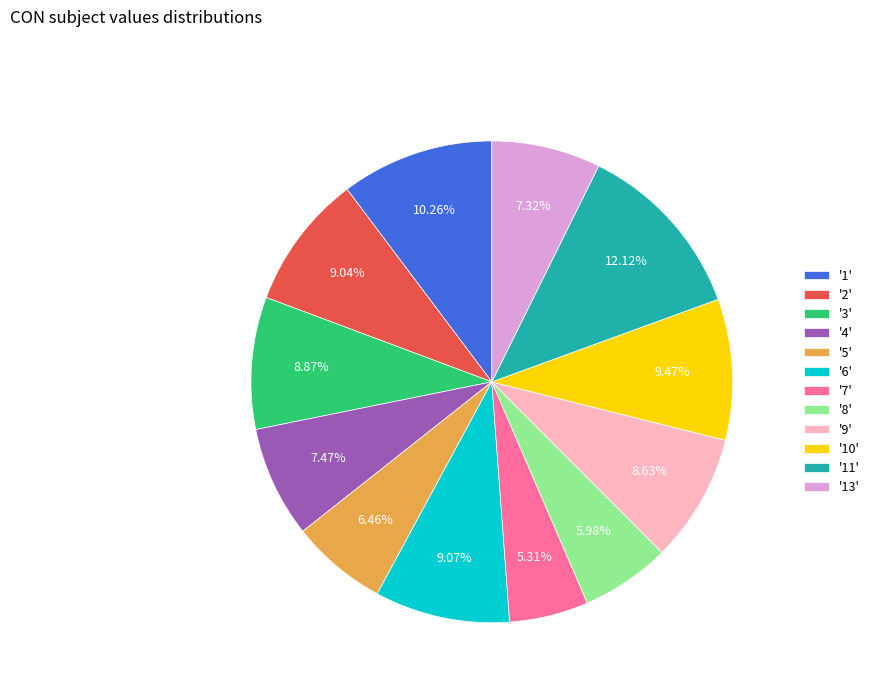

Approximately how many times larger is the value at '10' compared to '8'?

1.6